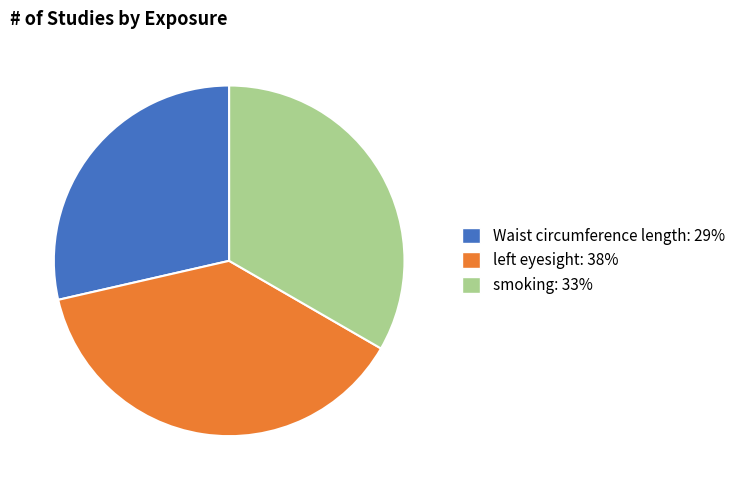

How many segments does this pie chart have?

3